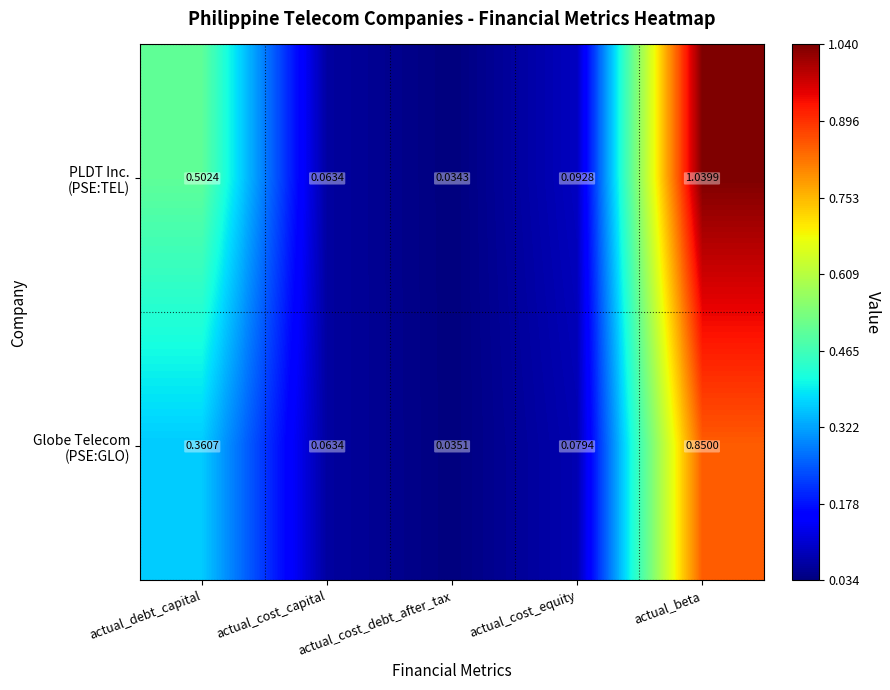

At which category does the chart reach its peak across all series?

actual_beta